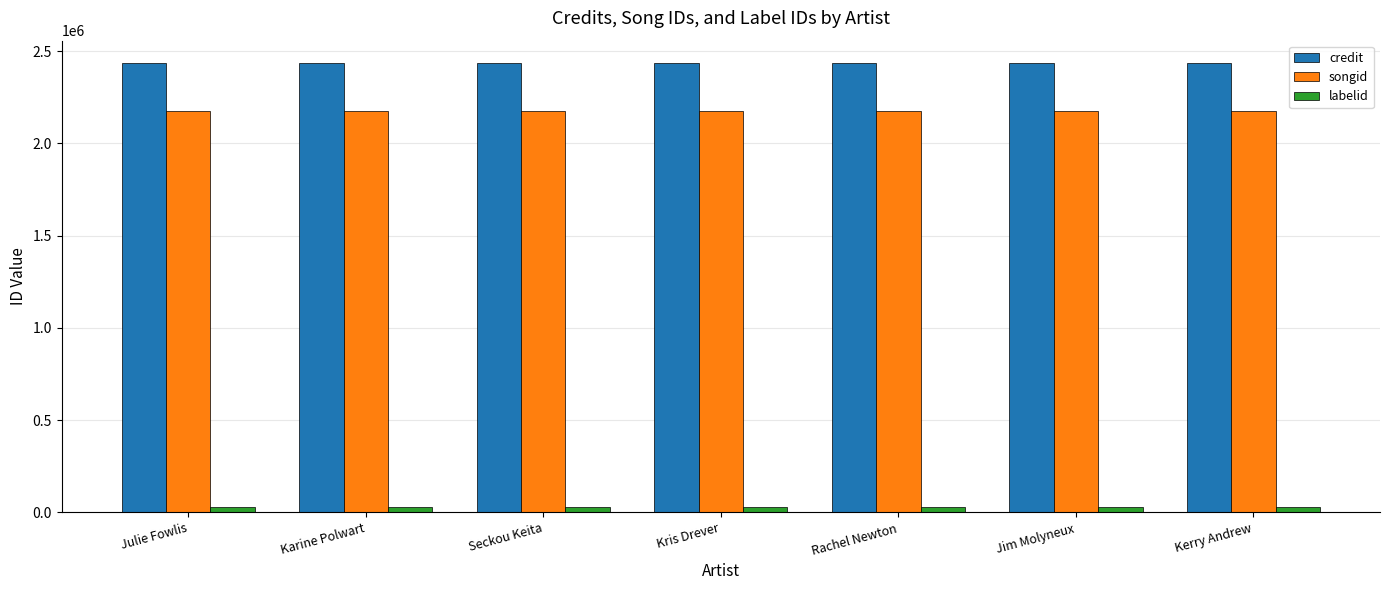

At Karine Polwart, list the series in order from smallest to largest.

labelid, songid, credit